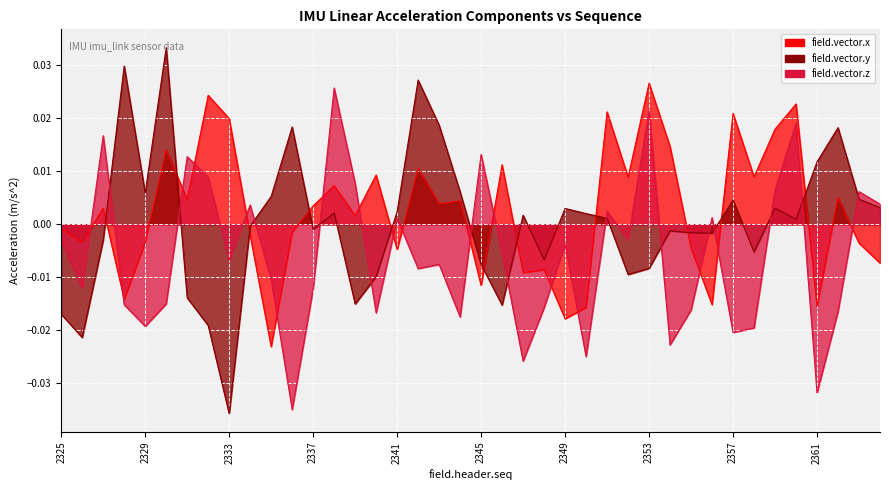

Which series ends up on top after the final intersection of field.vector.x and field.vector.y?

field.vector.y